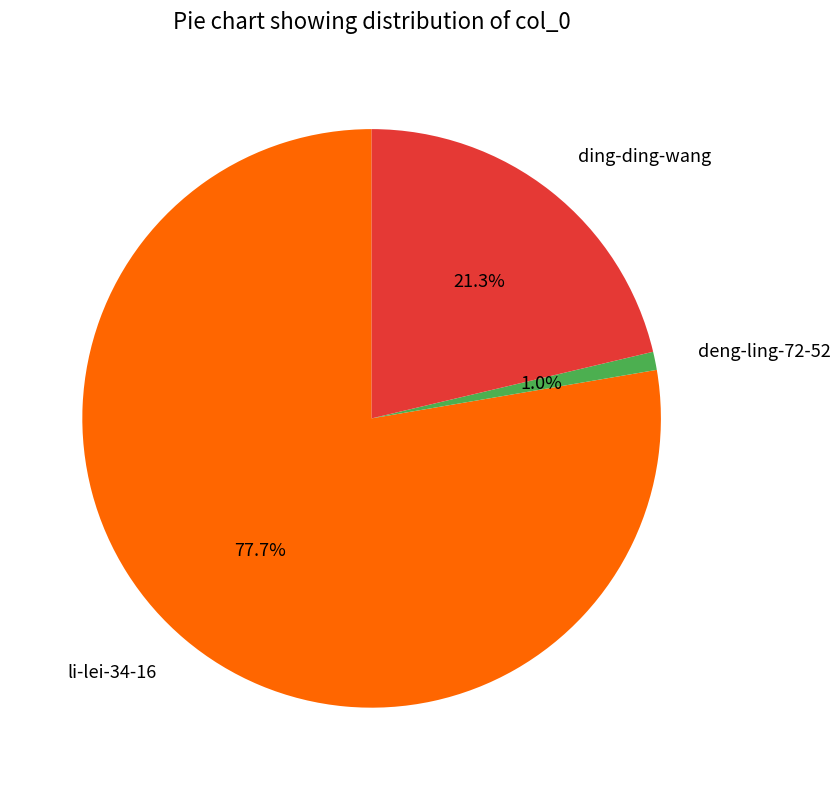

Rank the categories by value from highest to lowest.

li-lei-34-16, ding-ding-wang, deng-ling-72-52